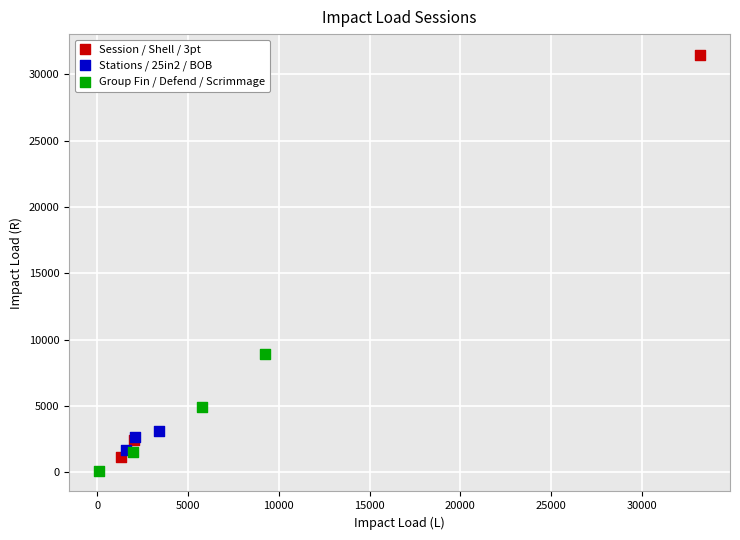

Which series contains the highest Y value?

Session / Shell / 3pt